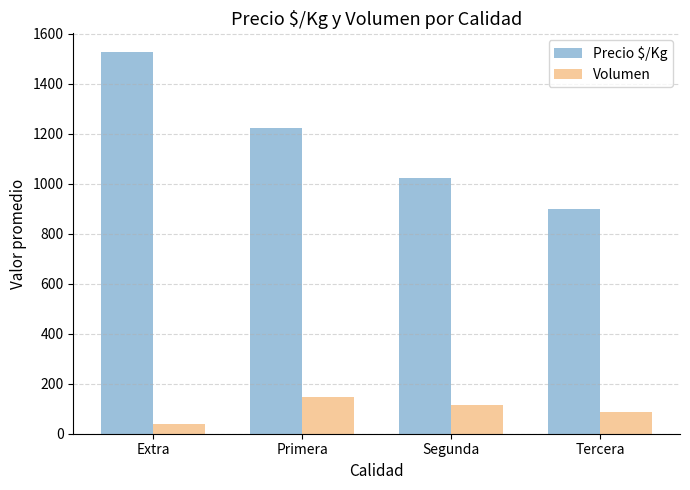

Reading left to right, transcribe all the data shown in this chart.

Precio $/Kg: 1525	1223	1021	899
Volumen: 39	147	113	85